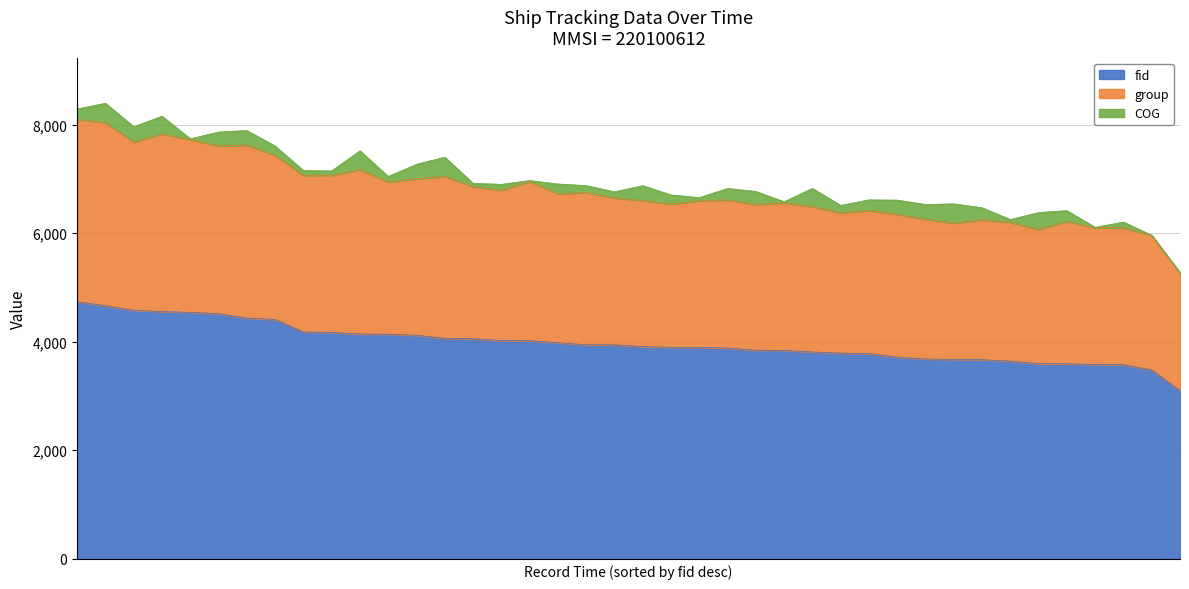

Rank the series by their average value, from highest to lowest.

fid, group, COG